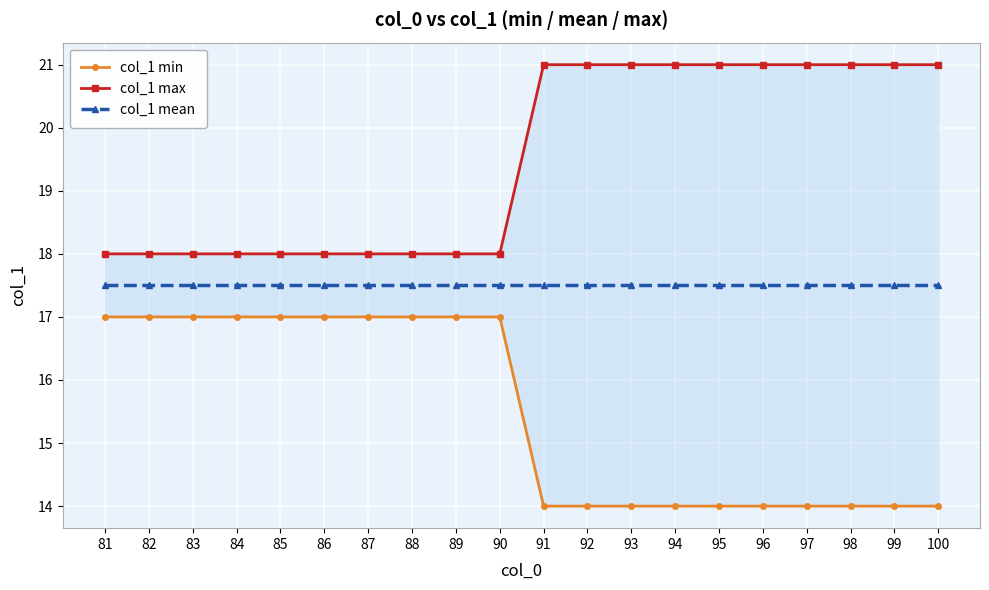

What are all the series names shown in the legend?

col_1 min, col_1 max, col_1 mean